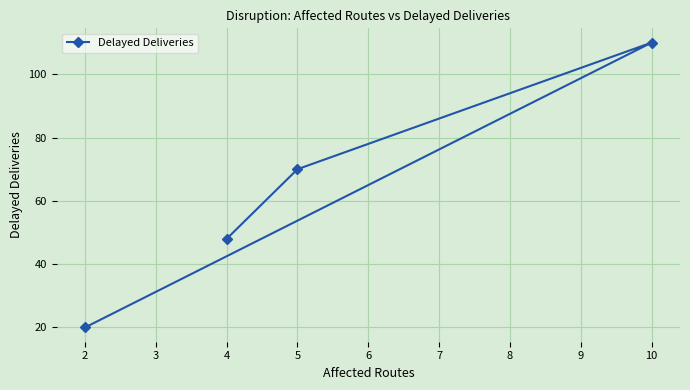

What is the smallest value displayed?

20